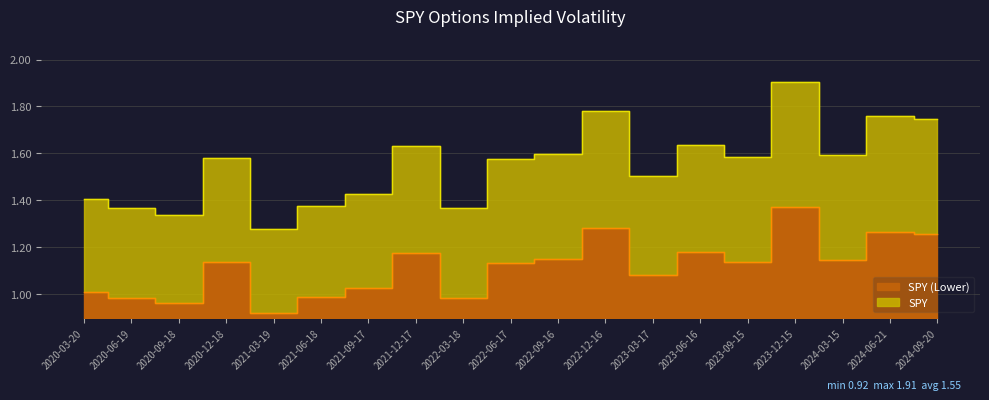

Is it true that SPY equals 1.4 at 2022-03-18?

True